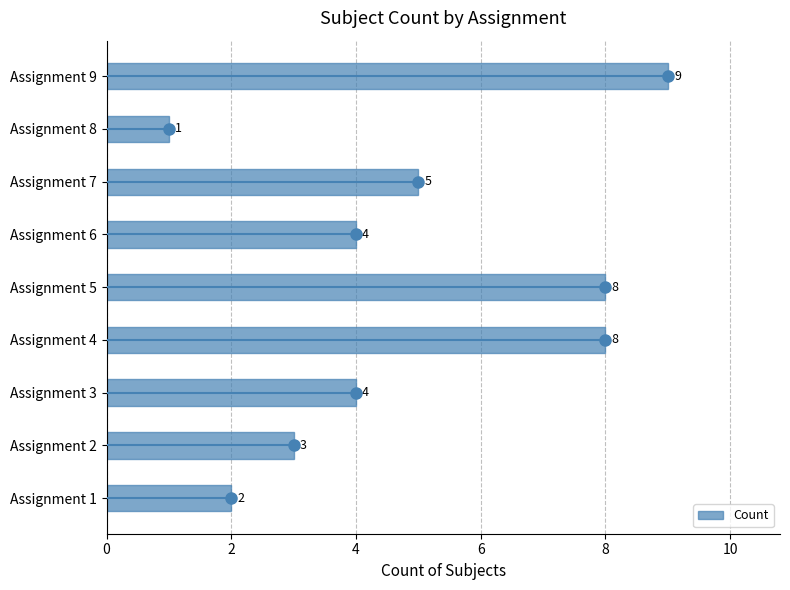

The value of Count at Assignment 6 is 4. True or false?

True